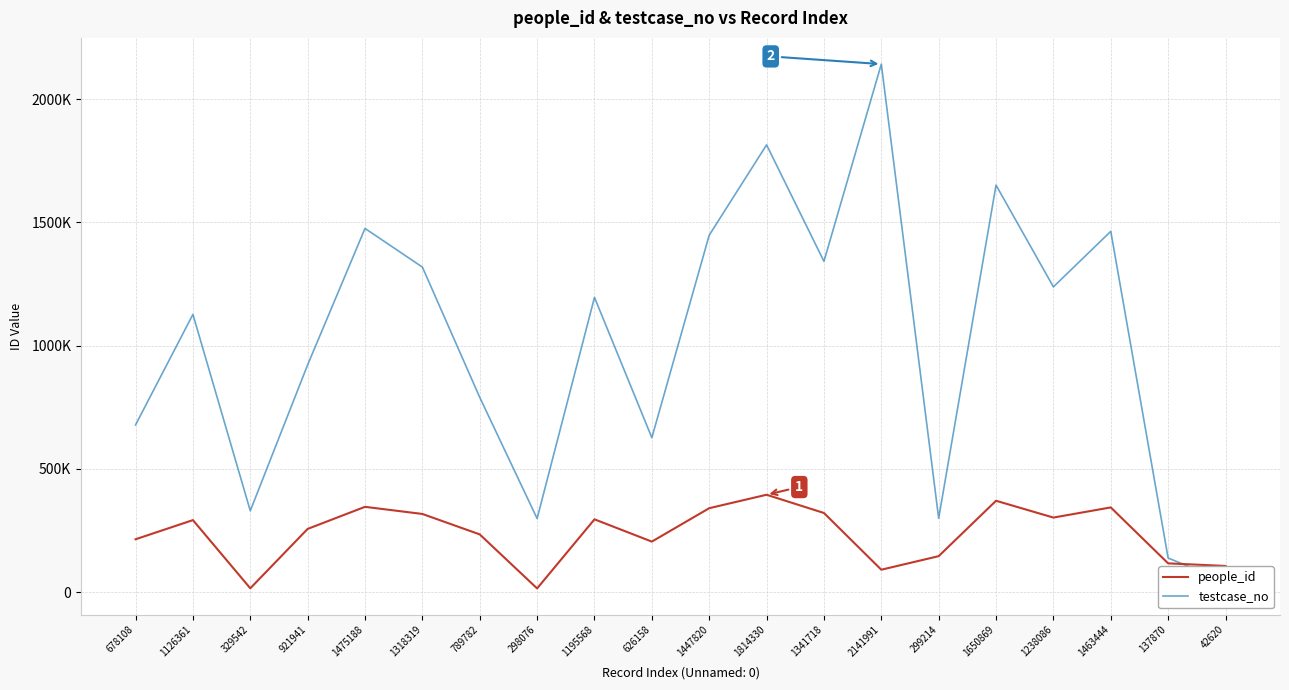

What is the label of the 13th point from the left?

1341718